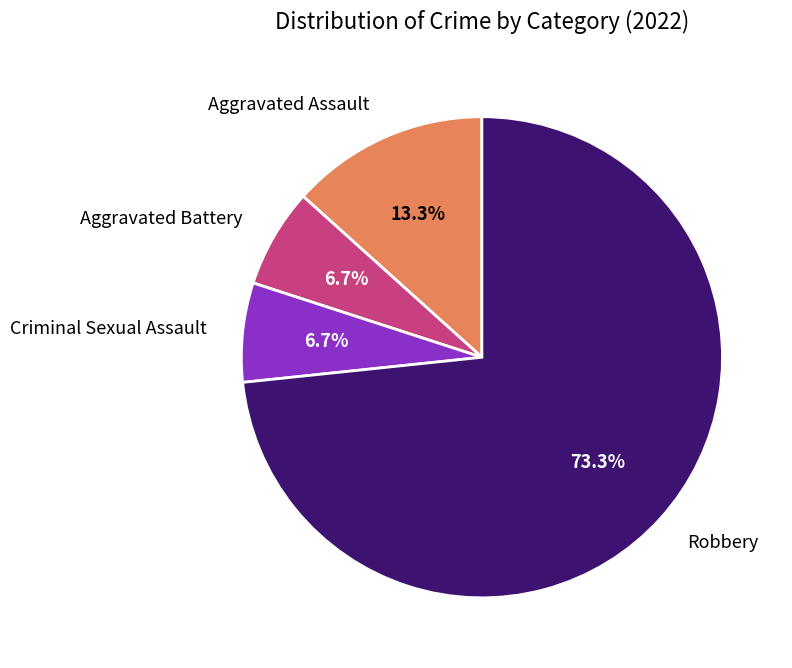

Does any single category account for the majority?

Yes